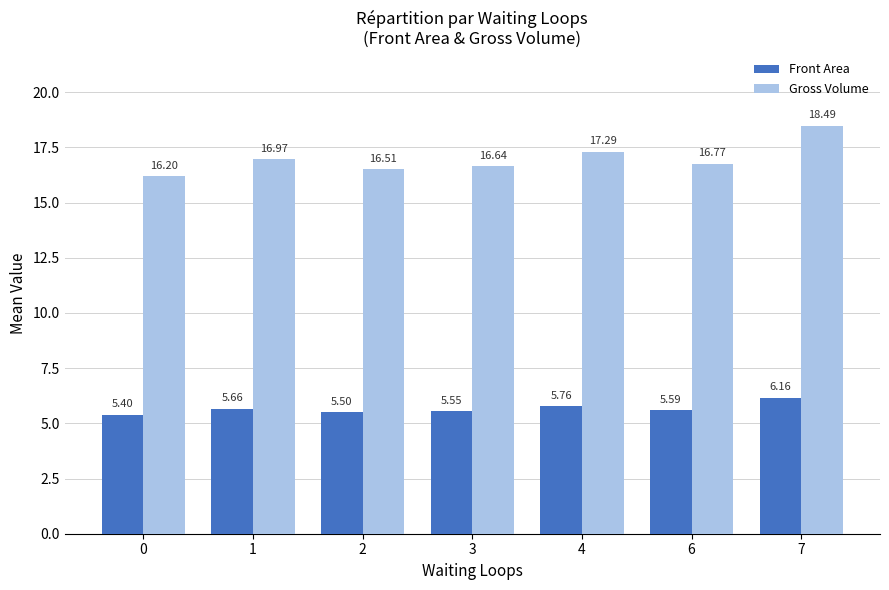

Which series has the largest range (max minus min)?

Gross Volume